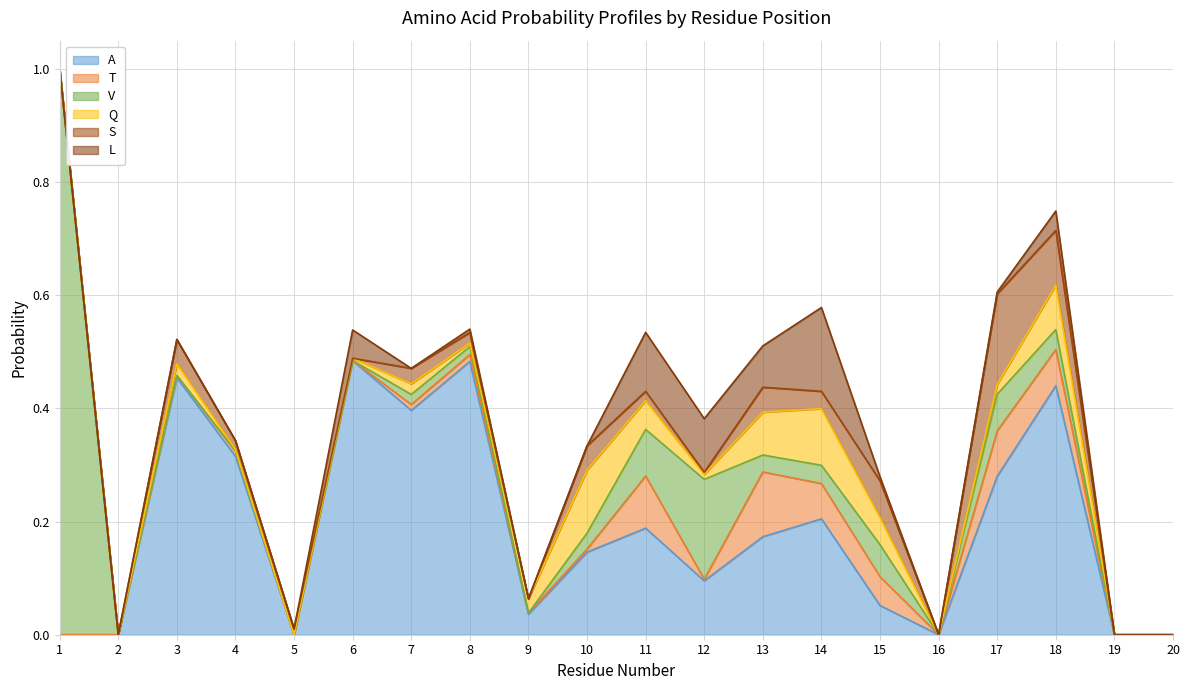

Which series changed the most between 11 and 19?

A